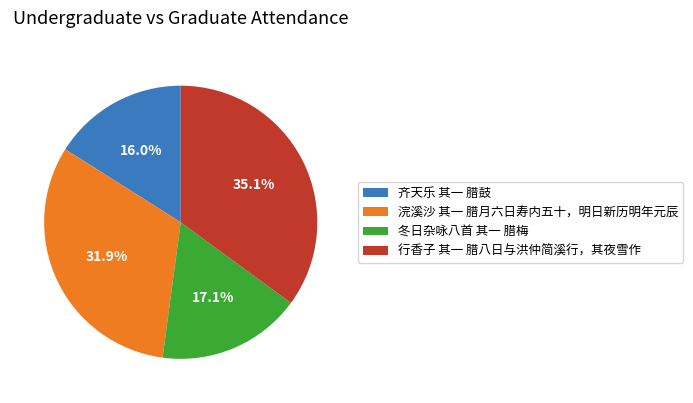

Do 行香子 其一 腊八日与洪仲简溪行，其夜雪作 and 冬日杂咏八首 其一 腊梅 together represent more than half of the pie?

Yes